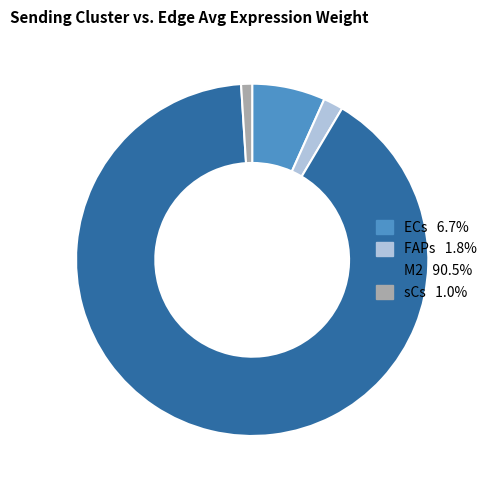

What is the ratio of the value at M2 to the value at FAPs?

49.9